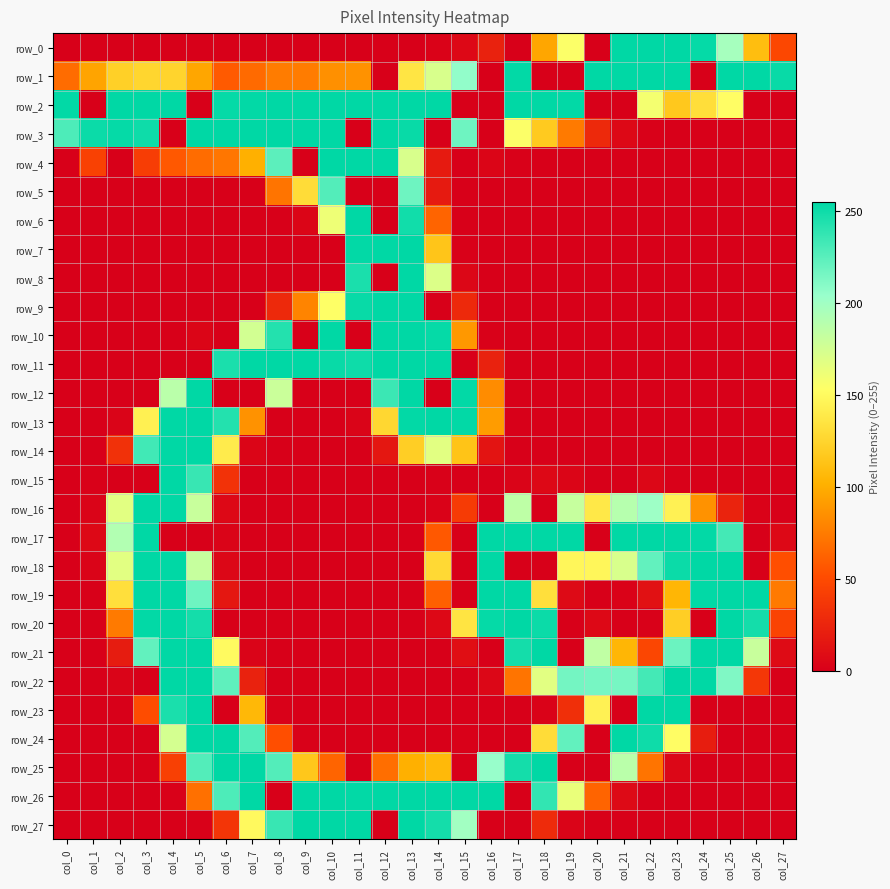

At which label does row_22 first exceed 23?

col_4